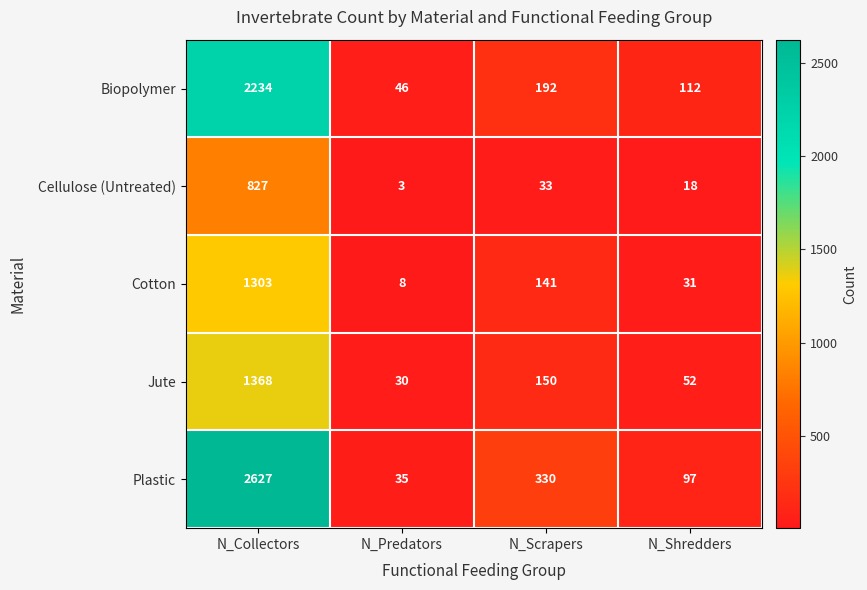

Reading left to right, list all the values displayed in this chart.

Biopolymer: N_Collectors=2234	N_Predators=46	N_Scrapers=192	N_Shredders=112
Cellulose (Untreated): N_Collectors=827	N_Predators=3	N_Scrapers=33	N_Shredders=18
Cotton: N_Collectors=1303	N_Predators=8	N_Scrapers=141	N_Shredders=31
Jute: N_Collectors=1368	N_Predators=30	N_Scrapers=150	N_Shredders=52
Plastic: N_Collectors=2627	N_Predators=35	N_Scrapers=330	N_Shredders=97